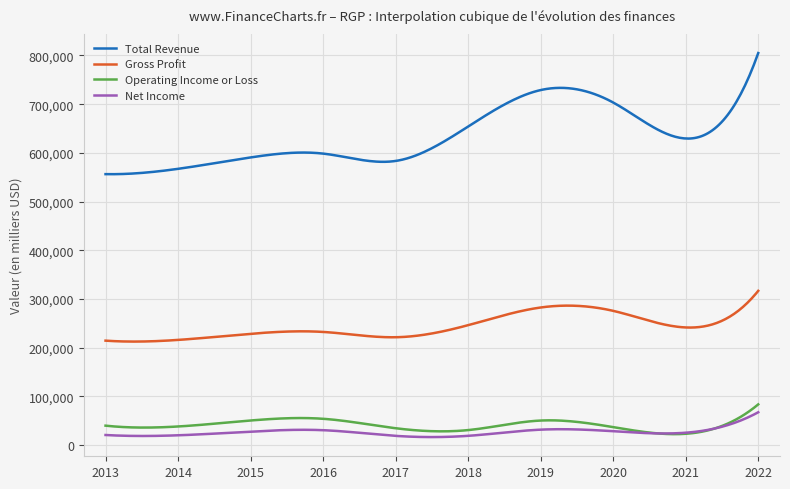

True or false: Gross Profit and Net Income intersect in this chart.

False